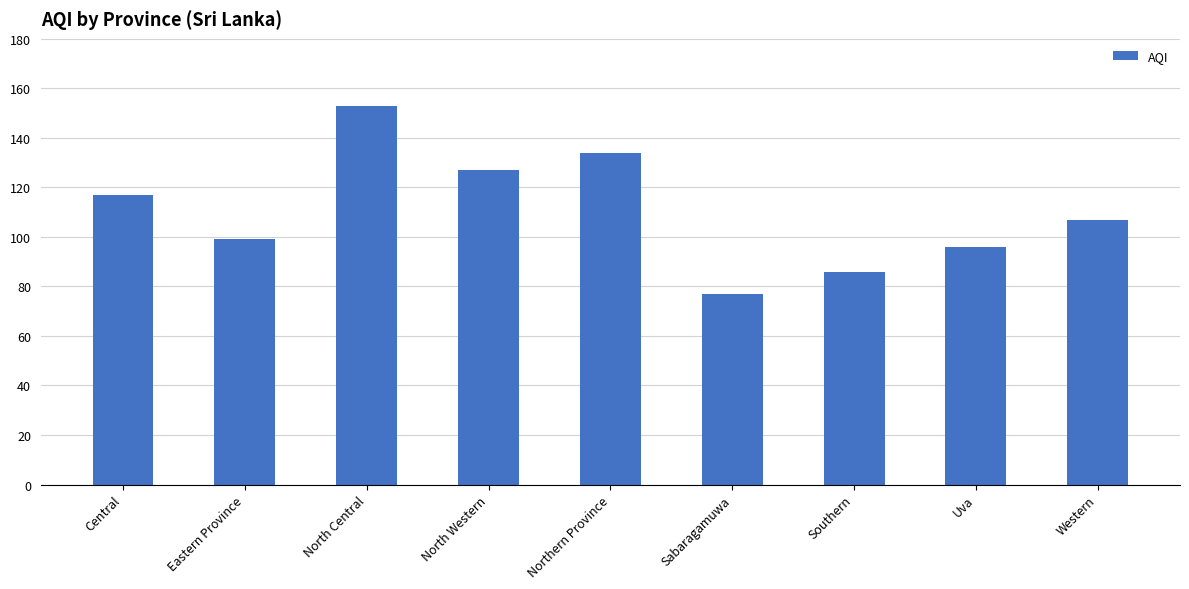

What is the label of the 7th bar from the left?

Southern